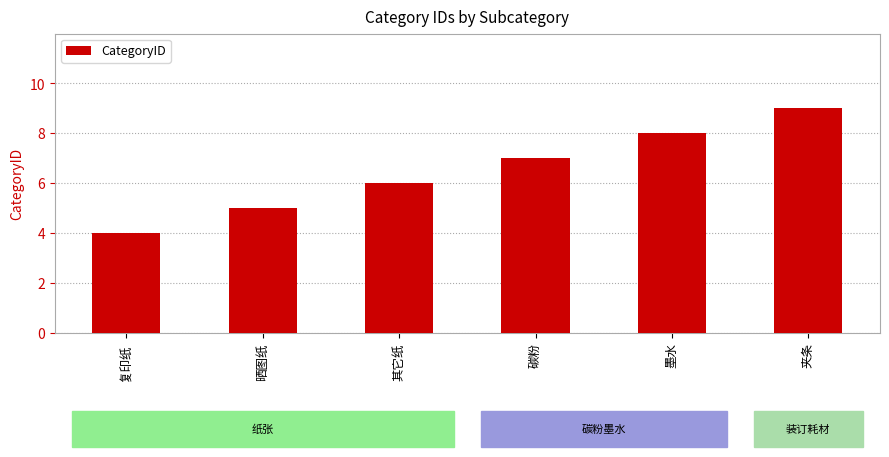

Which category has the lowest value across all series?

复印纸